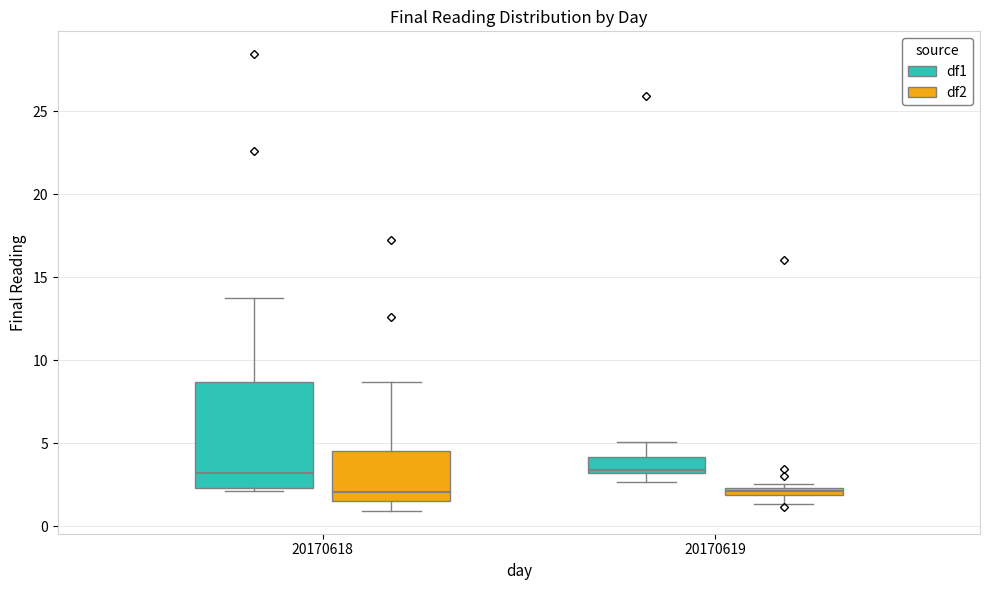

Comparing the boxes themselves (not the whiskers), which one is the tallest?

20170618 (df1)